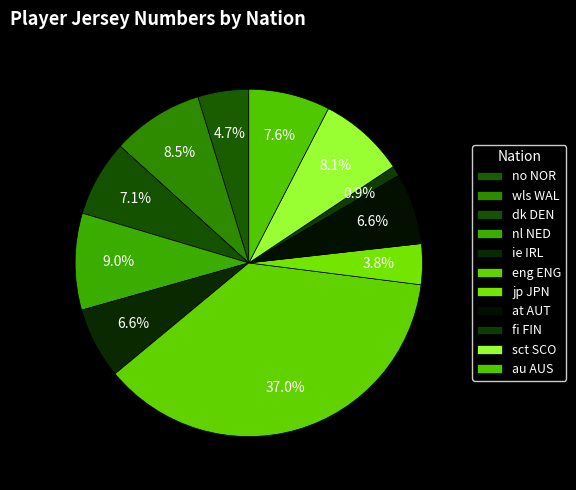

To the nearest percent, what is the average slice percentage?

9%